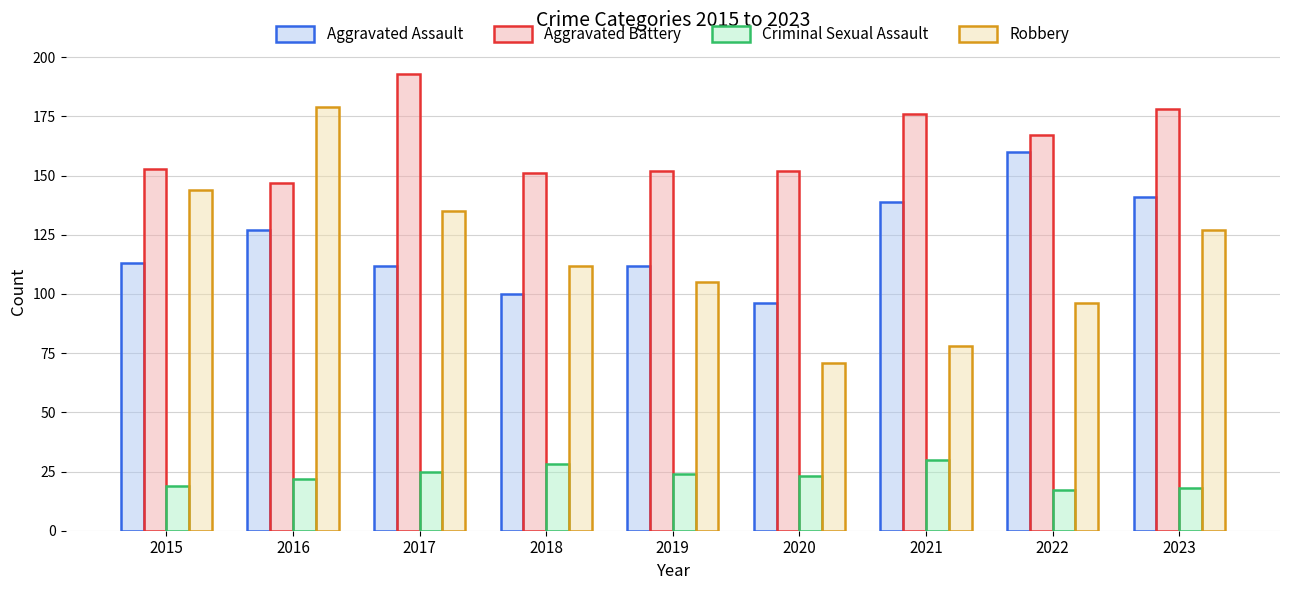

At which label does Aggravated Assault reach its minimum?

2020